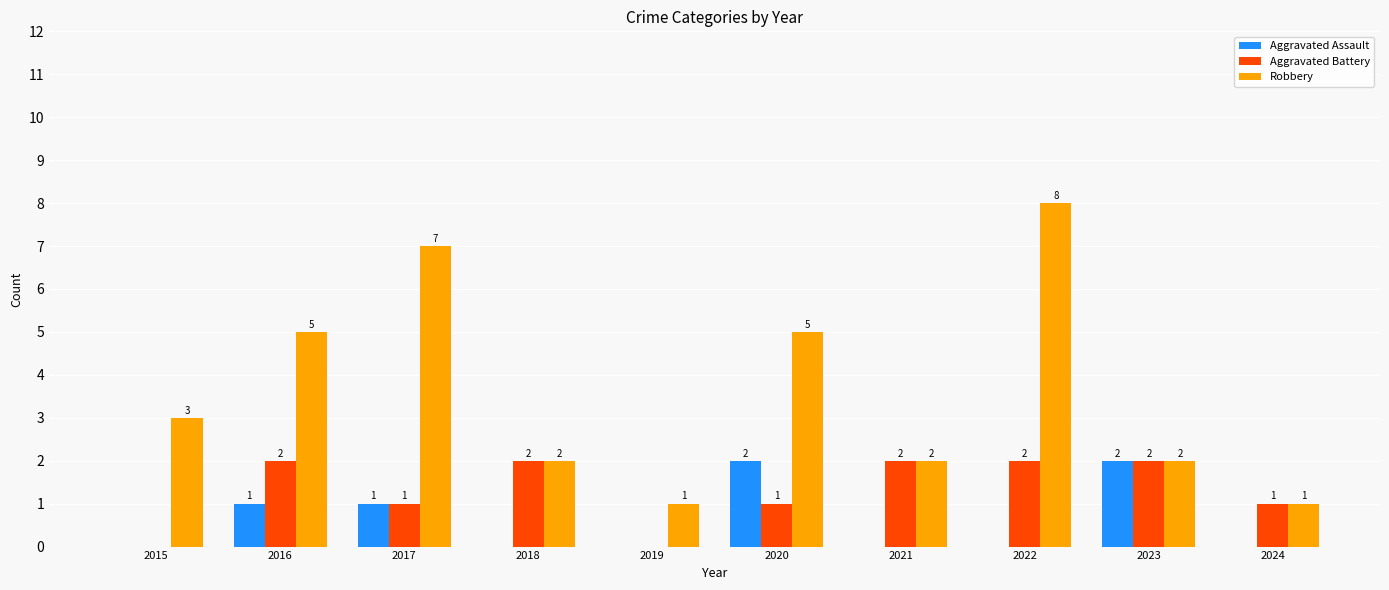

True or false: Aggravated Assault has a value of 3 at 2023.

False